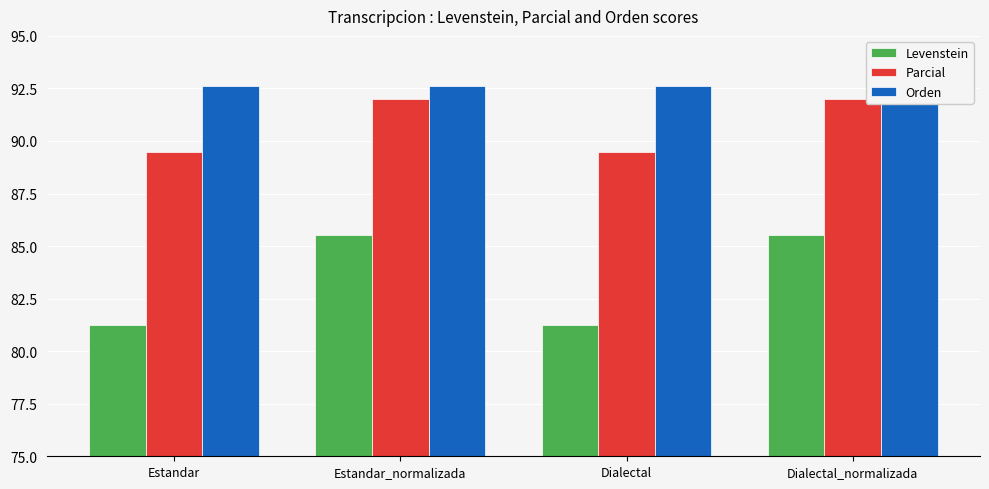

Which series has the largest range (max minus min)?

Levenstein